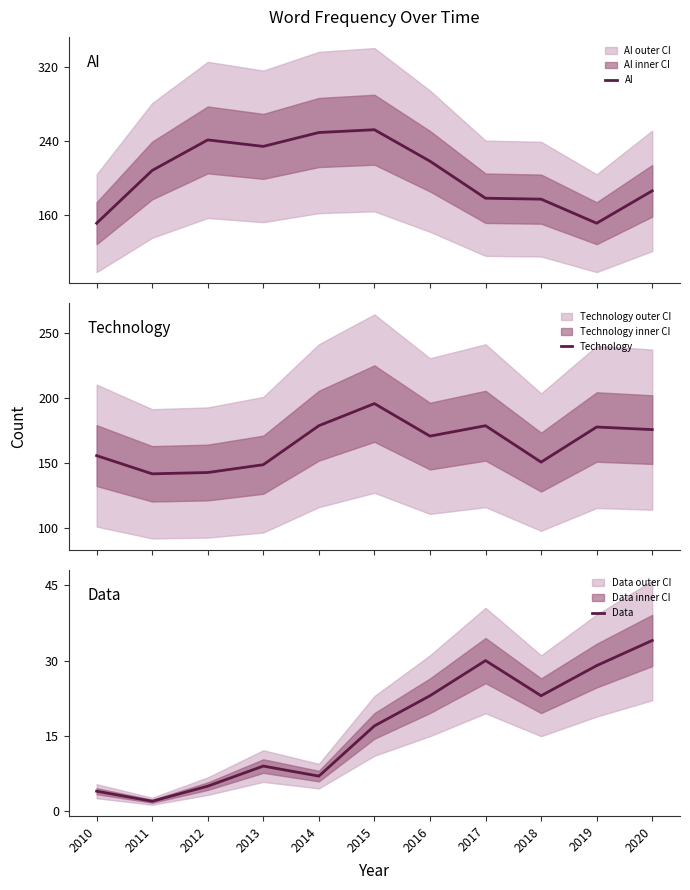

Which series has the largest range (max minus min)?

AI